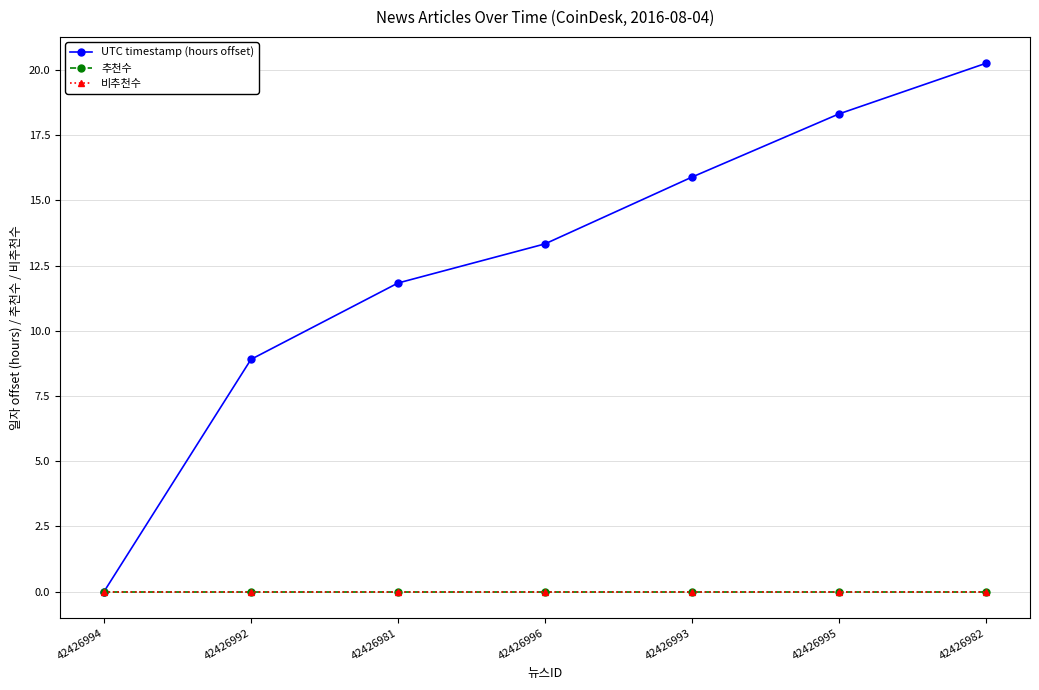

At which label does 비추천수 reach its minimum?

42426994